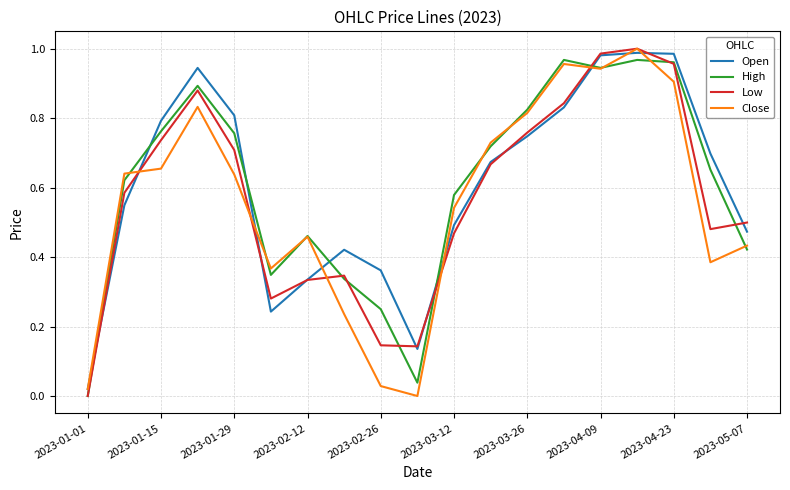

Which series ends up on top after the final intersection of High and Open?

Open